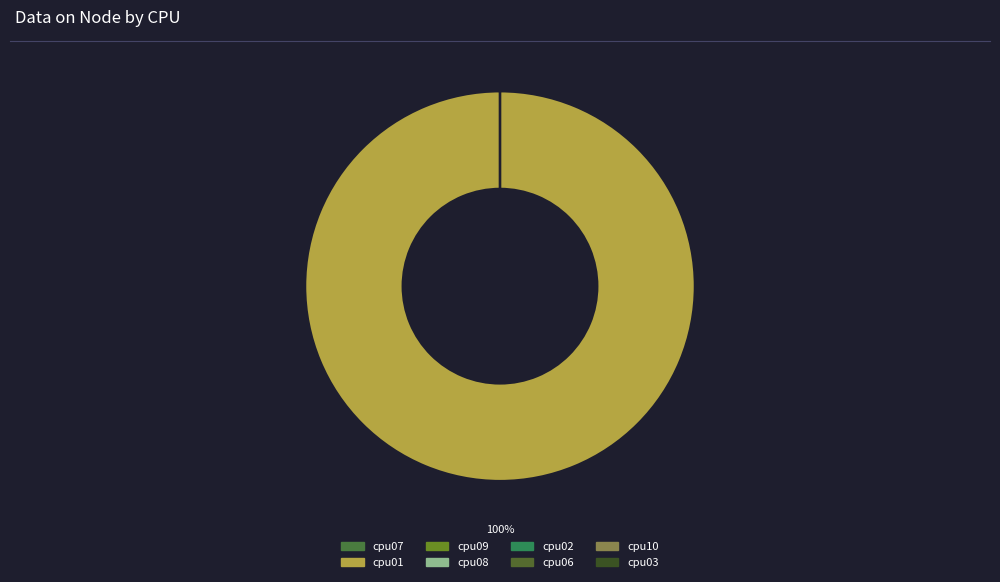

How many segments does this pie chart have?

8